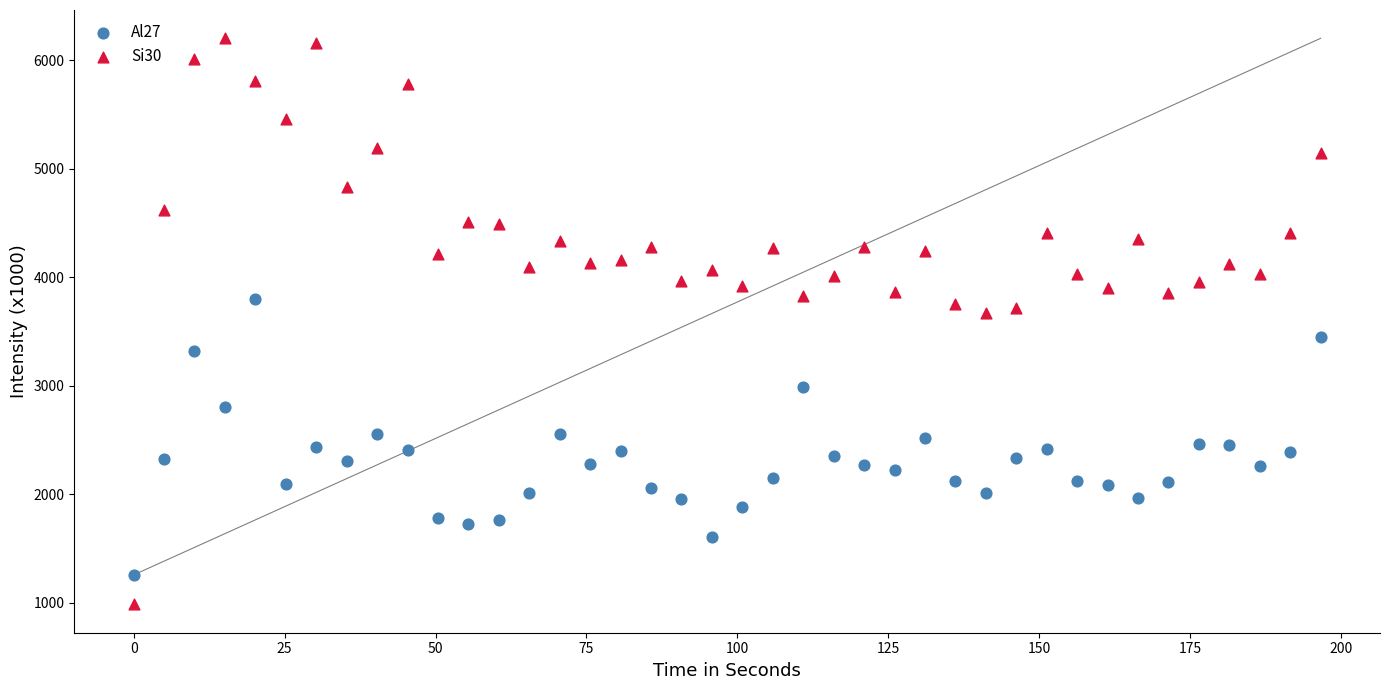

Across all data points, what is the range of X values (max minus min)?

196.6